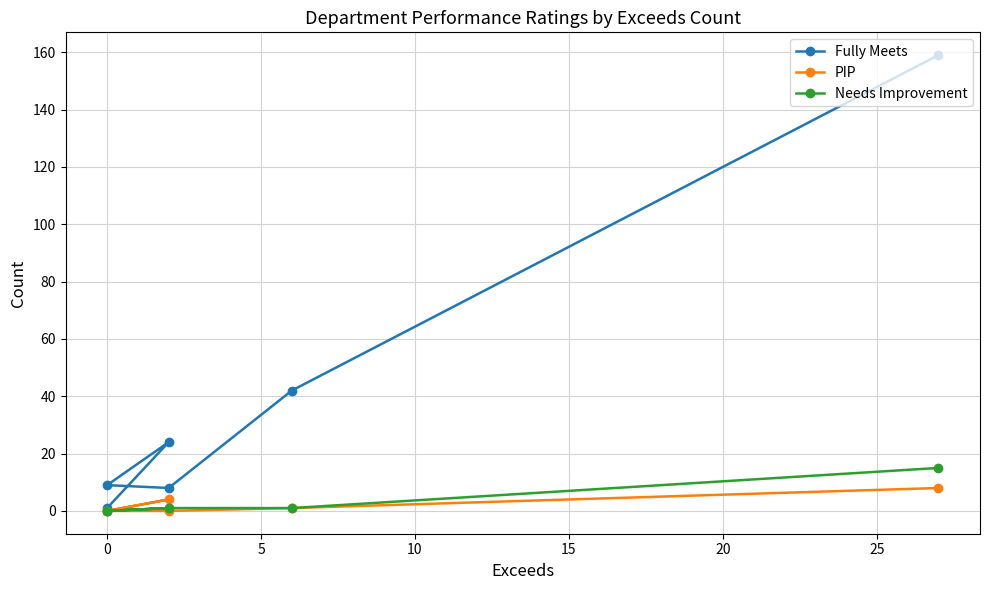

How many lines are shown in the chart?

3